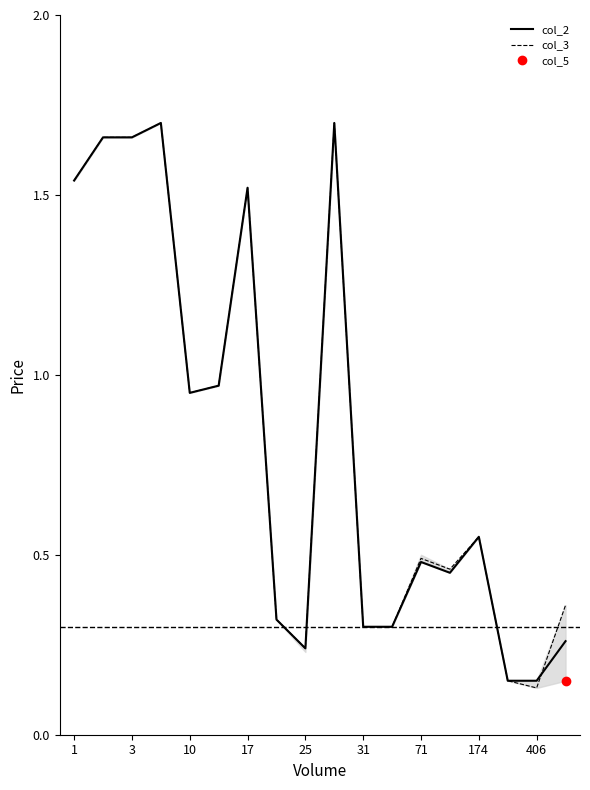

Is it true that col_2 equals 0.5 at 71?

True